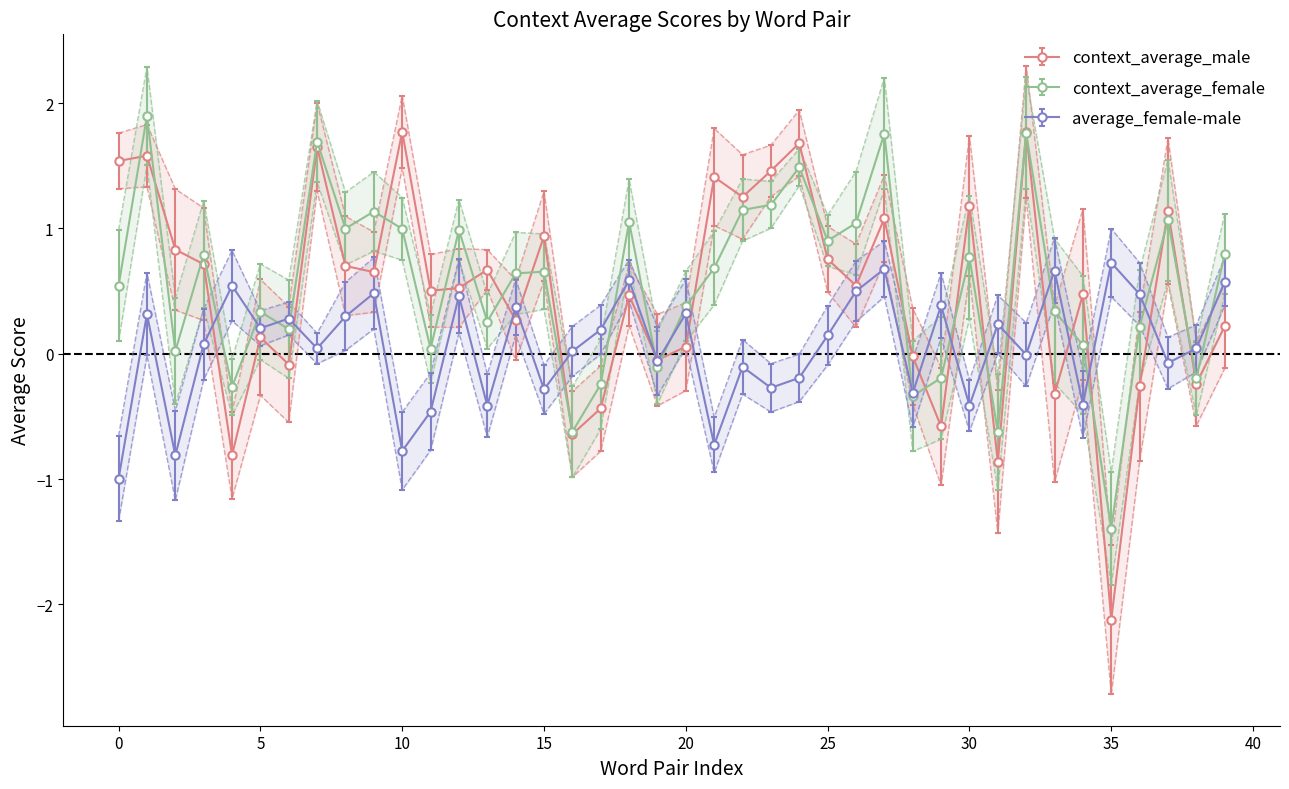

What is the lowest value of the average_female-male series?

-1.0